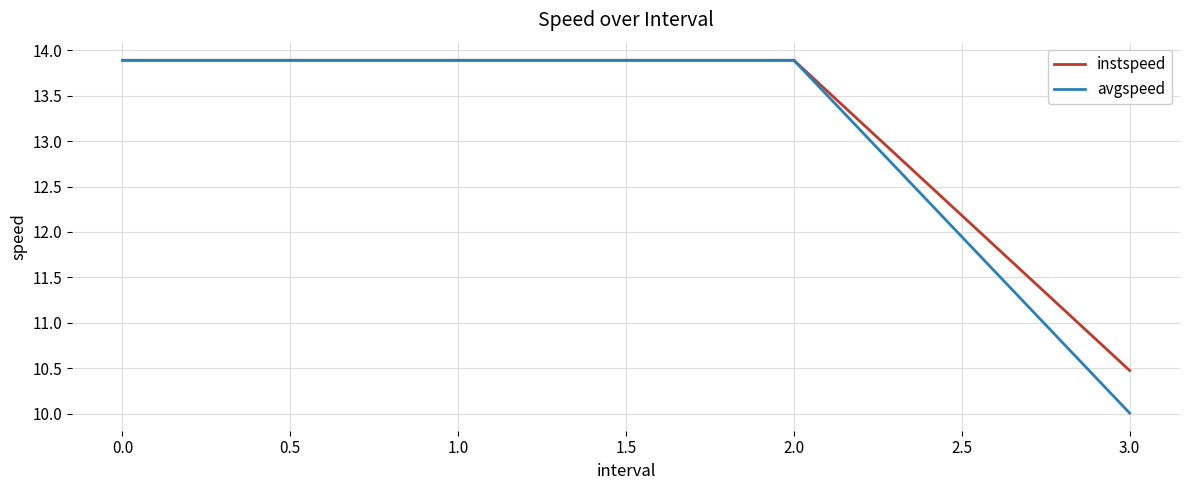

Is this an area chart (filled region under the line)?

No